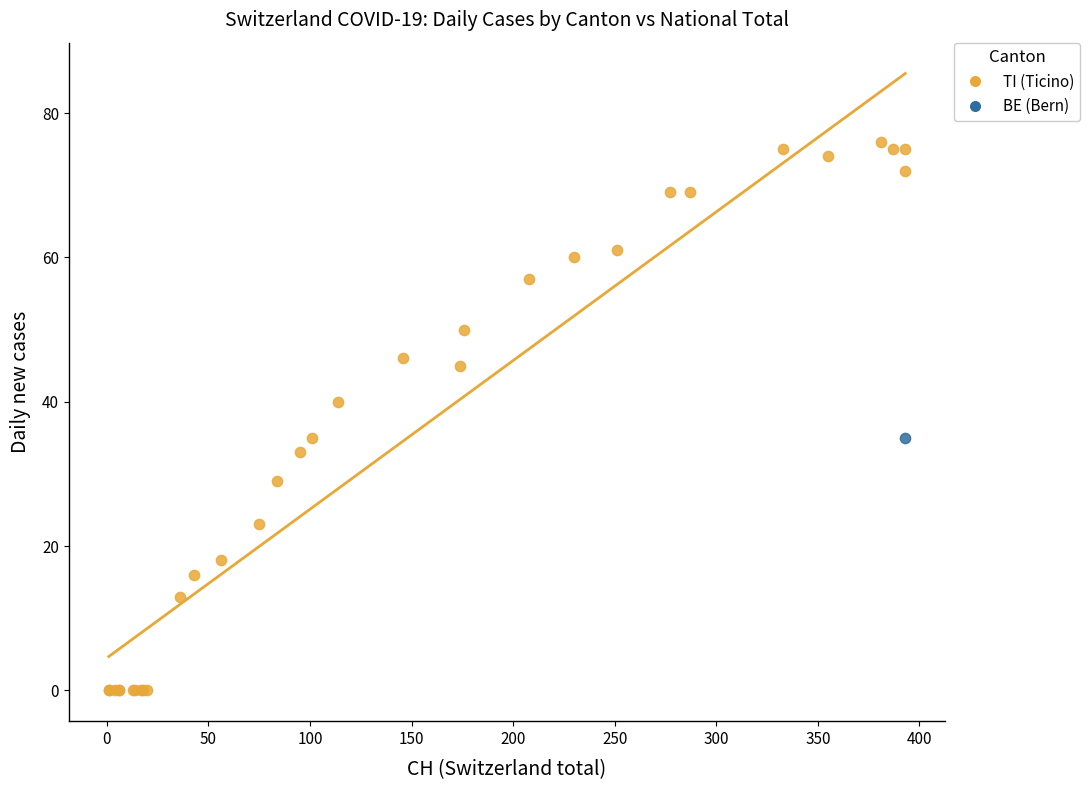

What are all the series names shown in the legend?

TI (Ticino), BE (Bern)